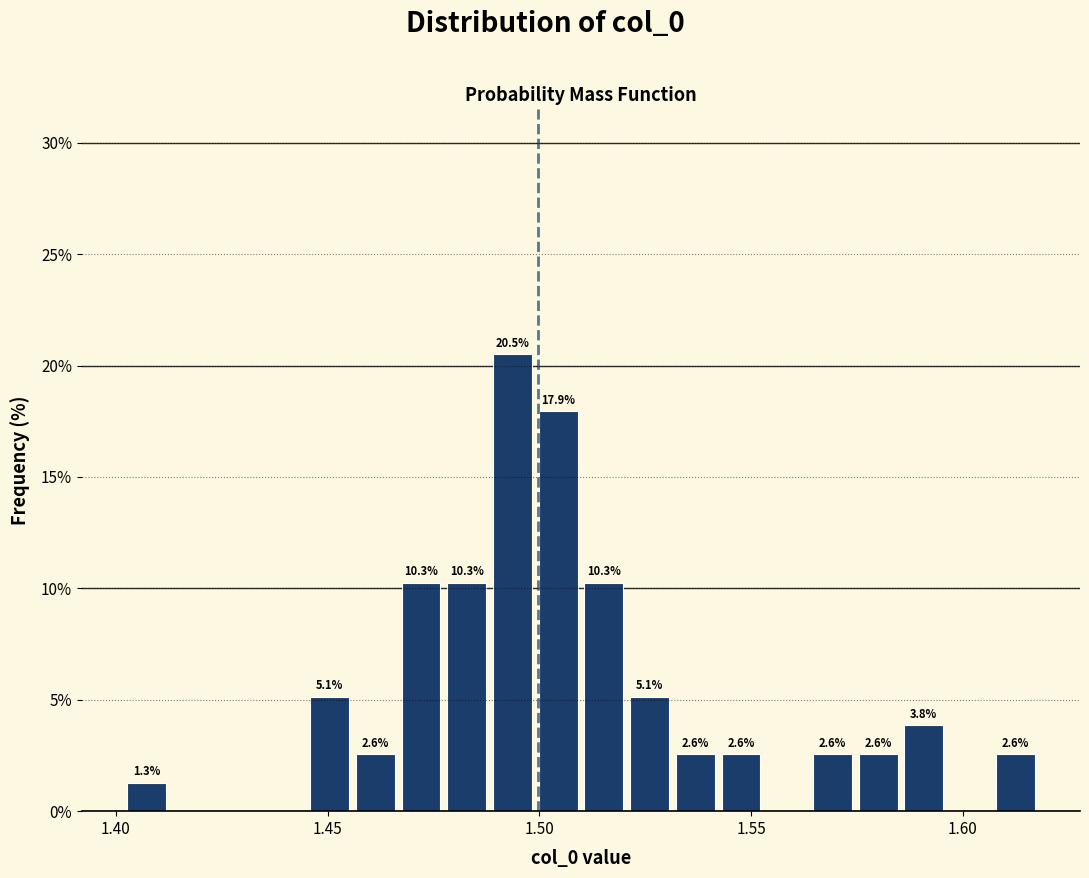

Read against the x-axis, roughly where is the centre of the tallest bar?

1.495